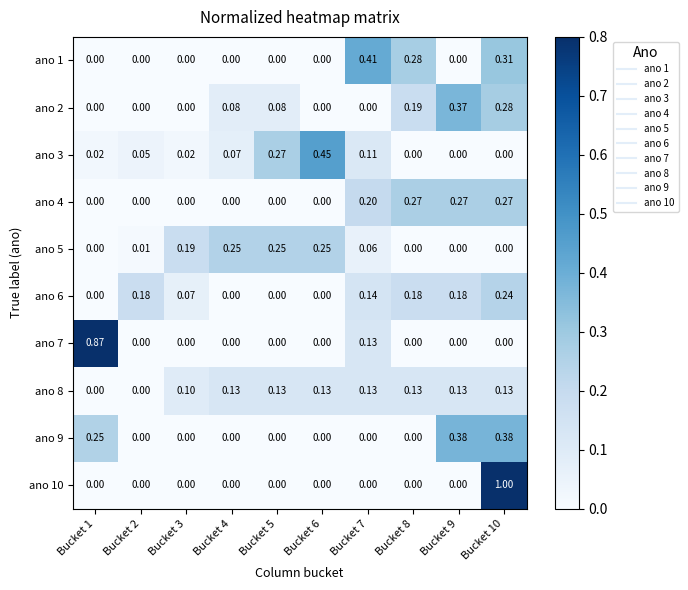

How many values in ano 2 are above zero?

5